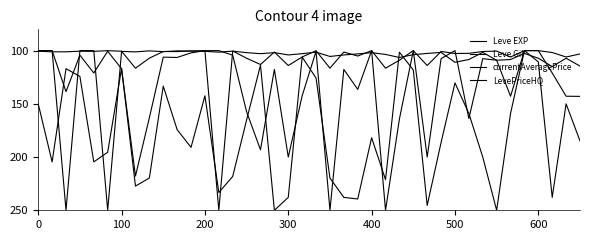

At how many categories does at least one series exceed 140?

32